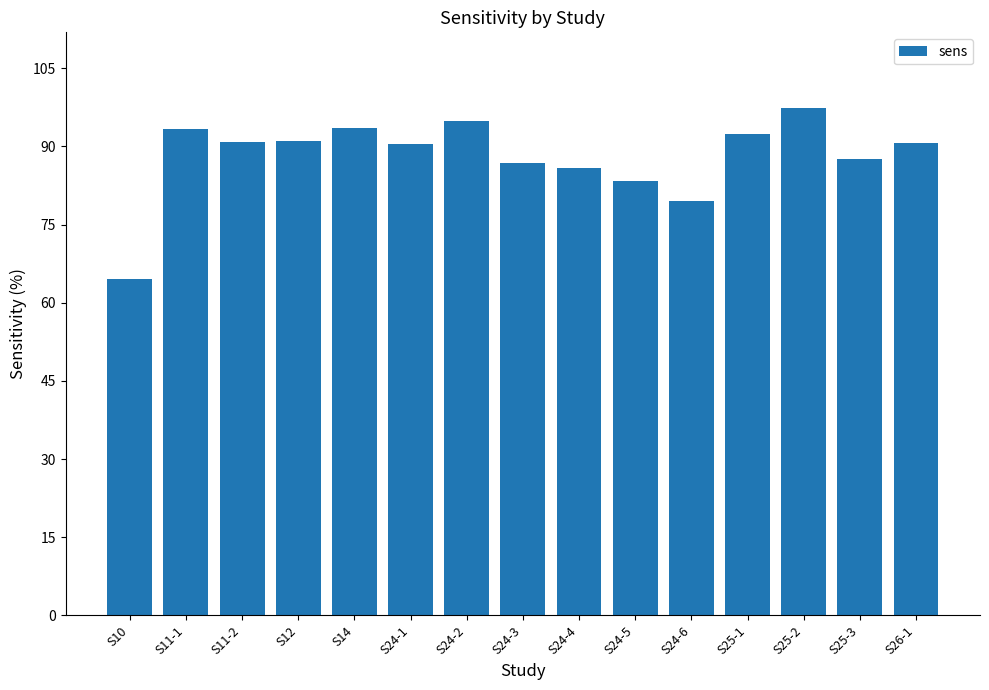

What is the change in value from S11-1 to S24-1?

-2.9